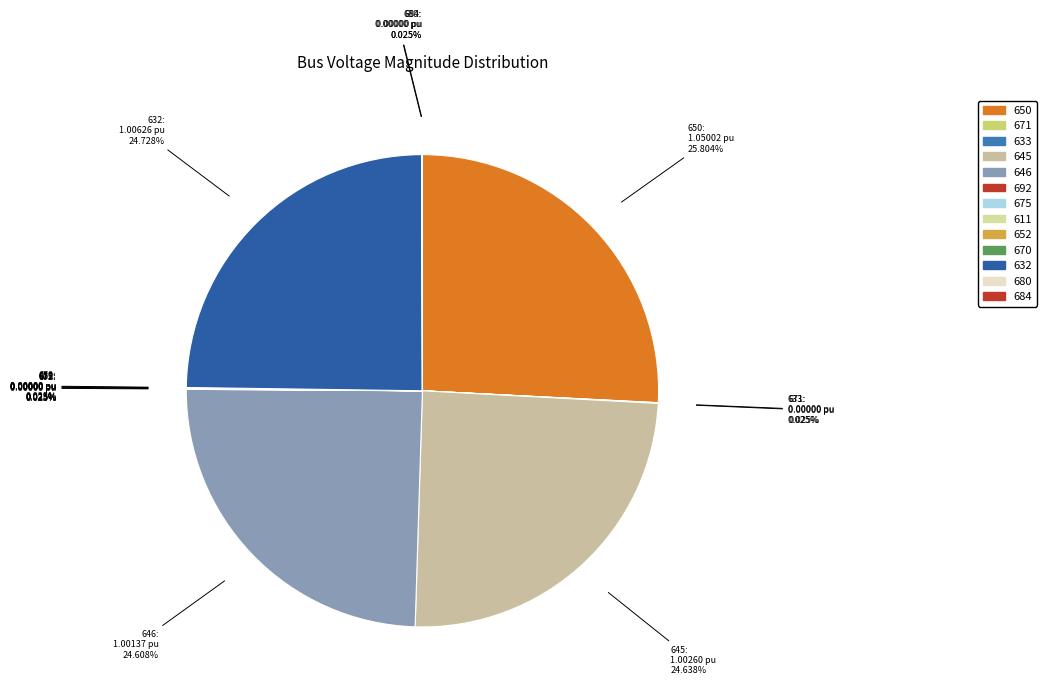

Which slice is the smallest?

671